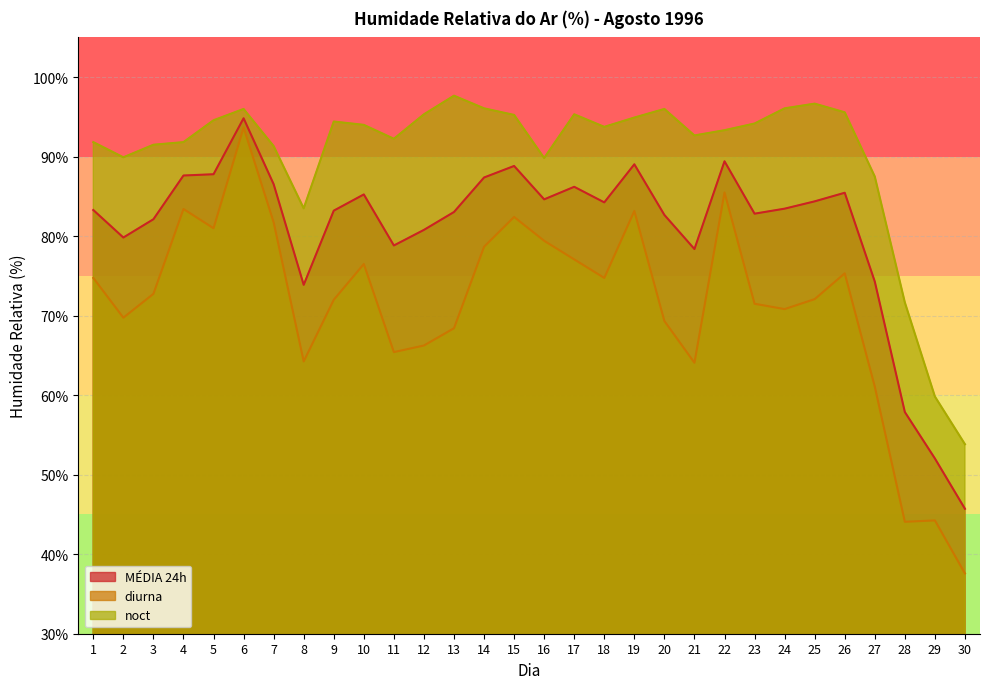

The MÉDIA 24h series shows 83.2 at 9. True or false?

True